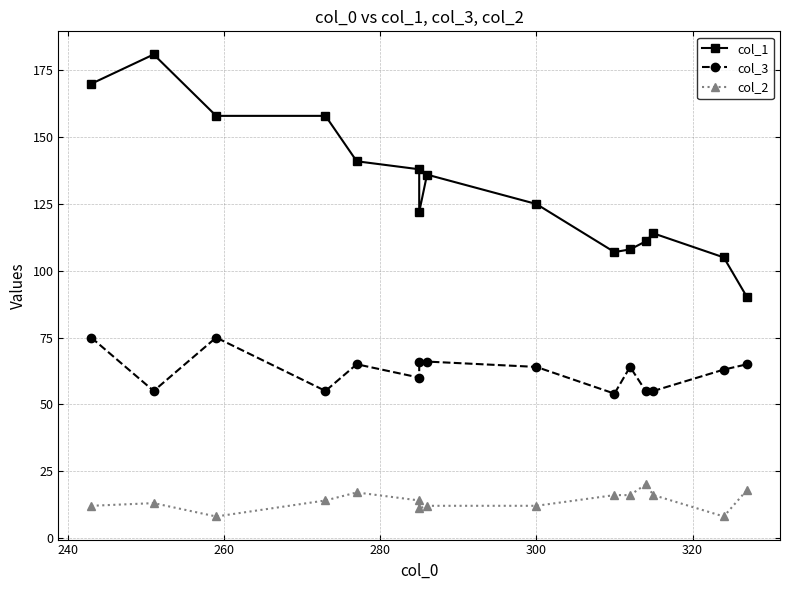

True or false: col_1 and col_3 intersect in this chart.

False